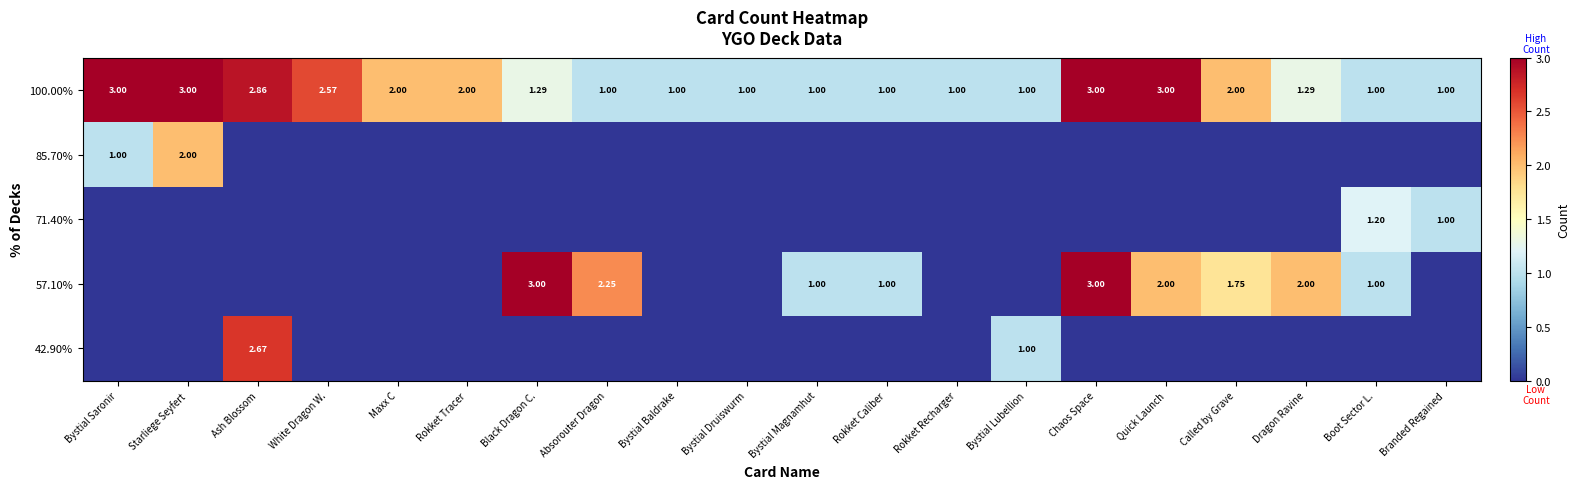

What is the average value of the 71.40% series?

0.1